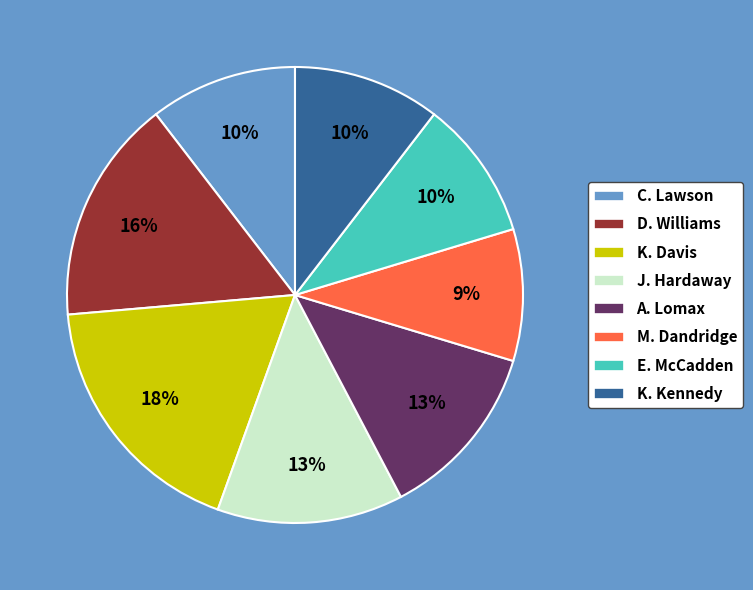

To the nearest percent, what portion does D. Williams represent?

16%